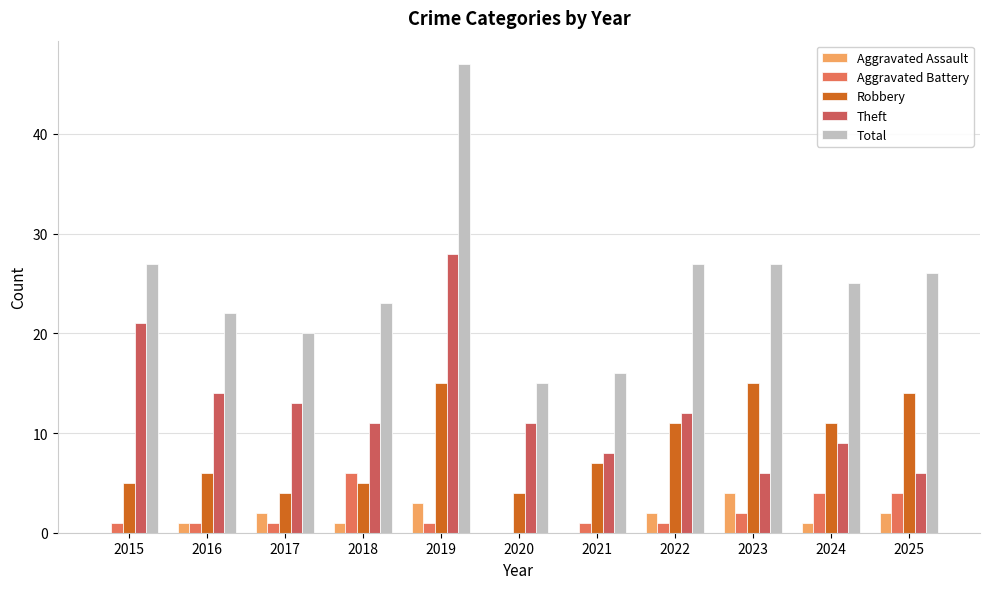

Which category has the highest value across all series?

2019